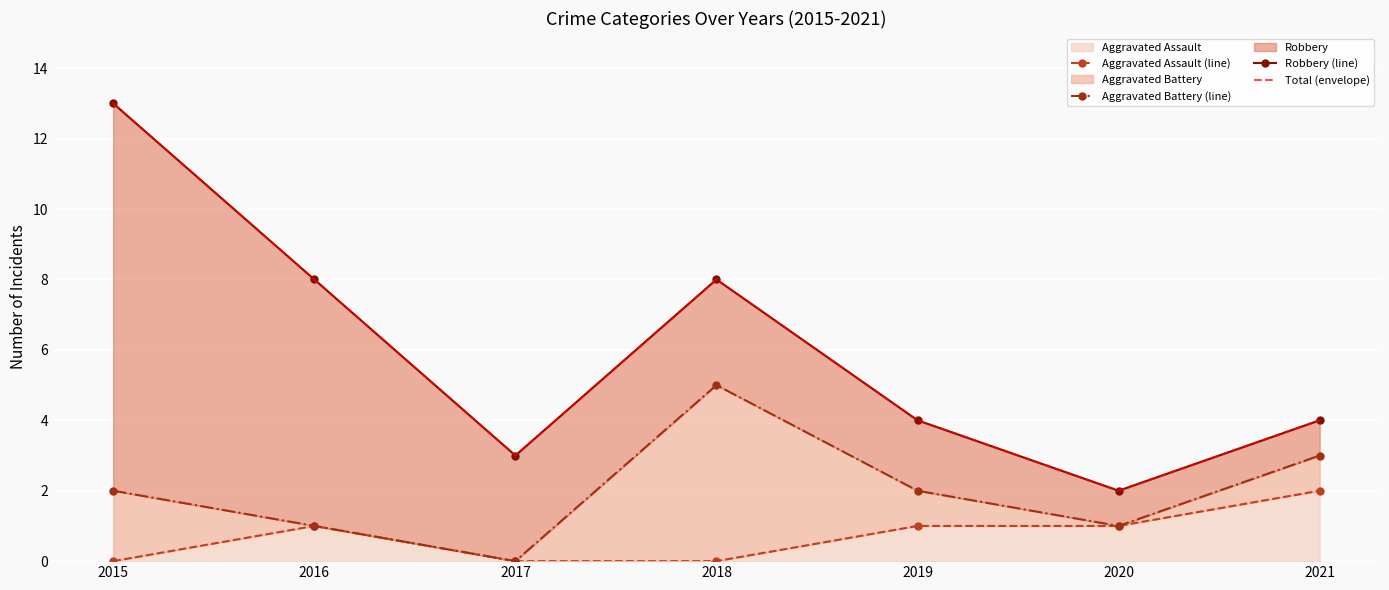

What is the sum of all Robbery (line) values?

42